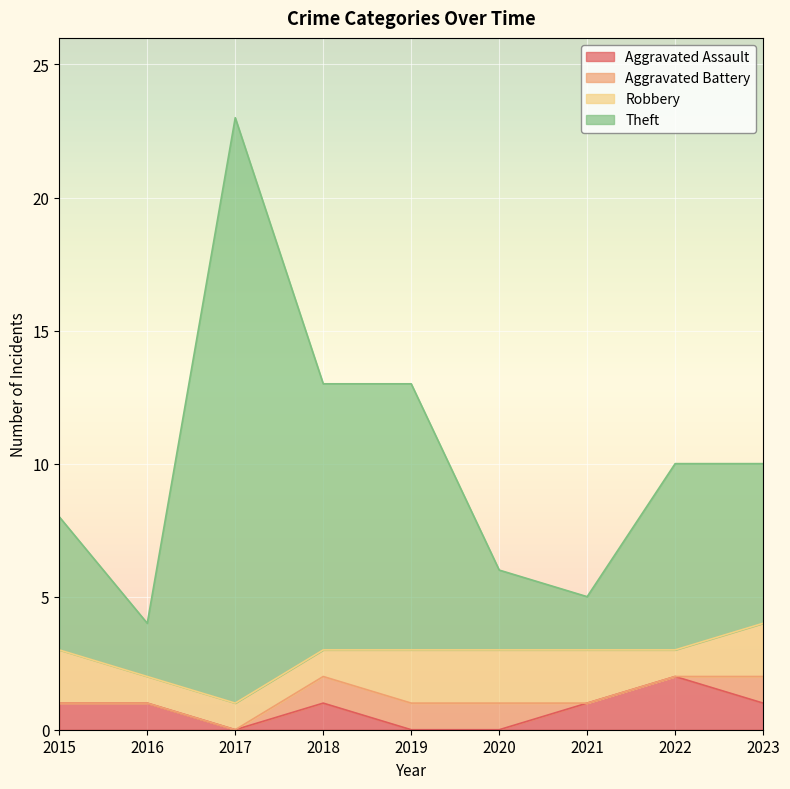

The Aggravated Assault series shows 0 at 2020. True or false?

True